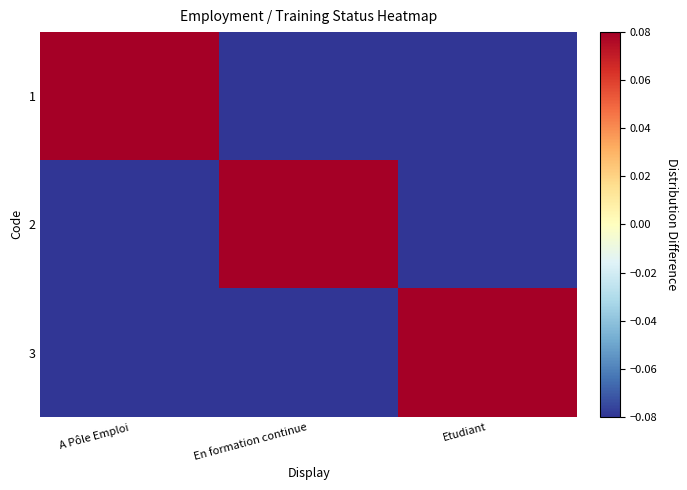

At A Pôle Emploi, list the series in order from smallest to largest.

2, 3, 1